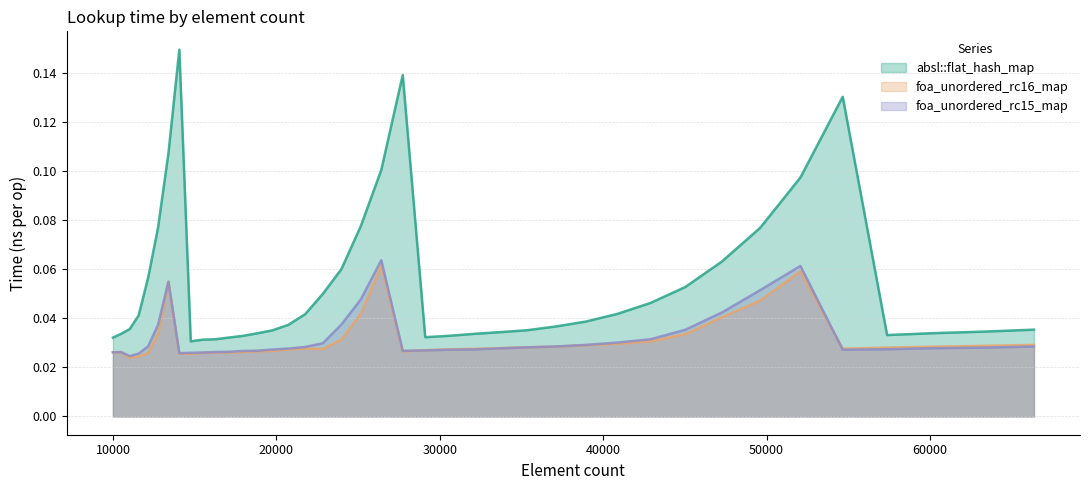

Which series has the largest range (max minus min)?

absl::flat_hash_map